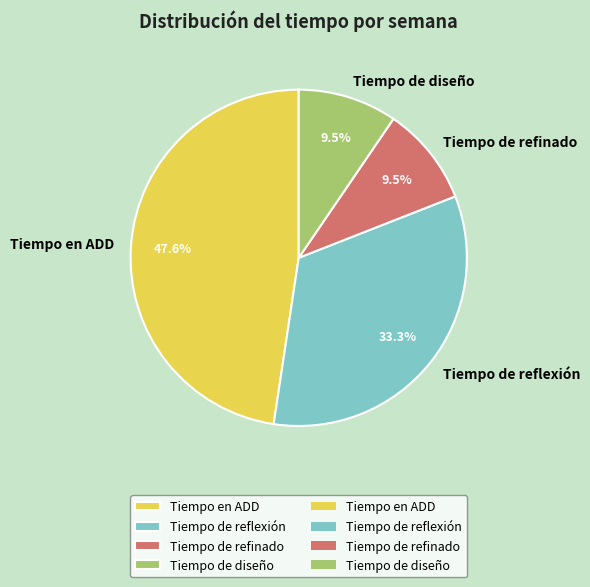

Is there any slice that represents more than half of the pie?

No